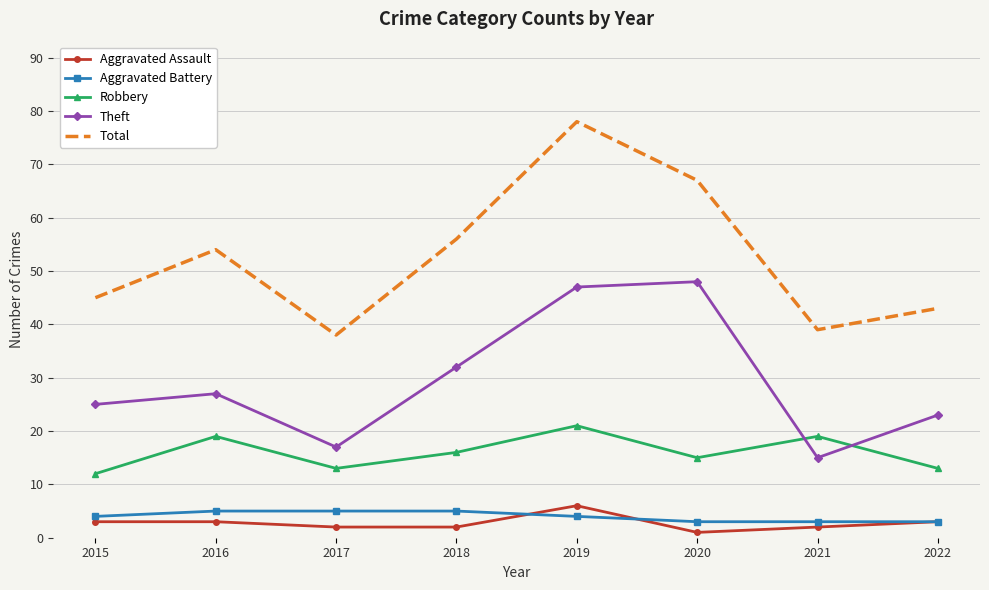

The value of Total at 2017 is 38. True or false?

True